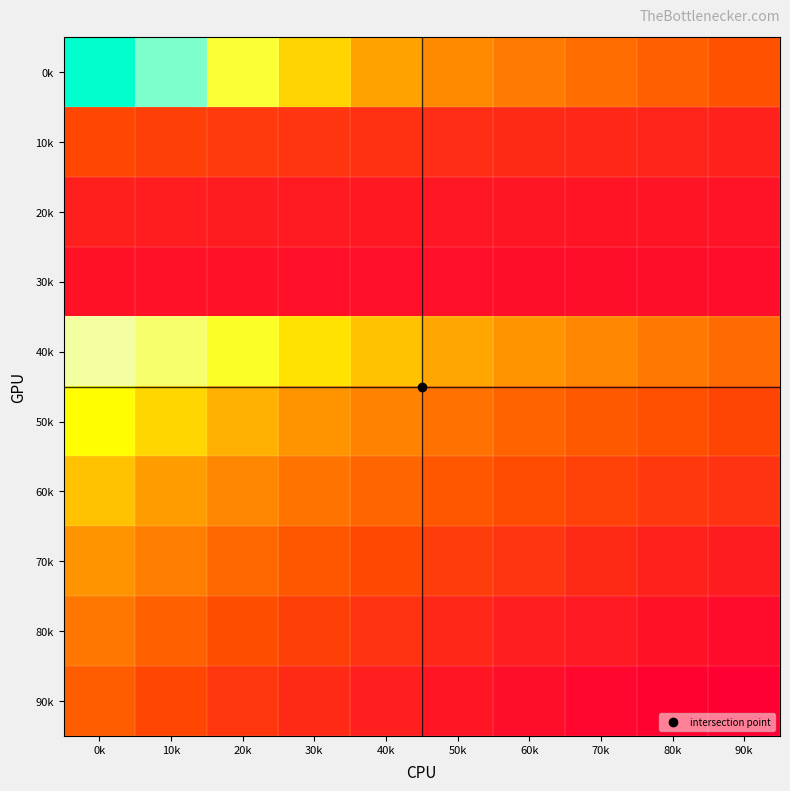

Reading left to right, extract all data points from this chart.

0k: 0k=4.9	10k=4.5	20k=3.5	30k=2.9	40k=2.5	50k=2.3	60k=2.1	70k=2.0	80k=1.8	90k=1.7
10k: 0k=1.6	10k=1.5	20k=1.4	30k=1.4	40k=1.3	50k=1.3	60k=1.3	70k=1.2	80k=1.2	90k=1.2
20k: 0k=1.1	10k=1.1	20k=1.1	30k=1.1	40k=1.1	50k=1.0	60k=1.0	70k=1.0	80k=1.0	90k=1.0
30k: 0k=1.0	10k=1.0	20k=1.0	30k=1.0	40k=1.0	50k=1.0	60k=1.0	70k=0.9	80k=0.9	90k=0.9
40k: 0k=3.9	10k=3.7	20k=3.4	30k=3.0	40k=2.8	50k=2.6	60k=2.4	70k=2.3	80k=2.1	90k=2.0
50k: 0k=3.3	10k=2.9	20k=2.6	30k=2.4	40k=2.2	50k=2.0	60k=1.9	70k=1.8	80k=1.6	90k=1.5
60k: 0k=2.8	10k=2.5	20k=2.3	30k=2.1	40k=1.9	50k=1.7	60k=1.6	70k=1.5	80k=1.4	90k=1.3
70k: 0k=2.4	10k=2.1	20k=1.9	30k=1.7	40k=1.6	50k=1.5	60k=1.4	70k=1.3	80k=1.2	90k=1.1
80k: 0k=2.1	10k=1.8	20k=1.6	30k=1.5	40k=1.3	50k=1.2	60k=1.1	70k=1.1	80k=1.0	90k=0.9
90k: 0k=1.8	10k=1.6	20k=1.4	30k=1.3	40k=1.1	50k=1.0	60k=1.0	70k=0.9	80k=0.8	90k=0.8